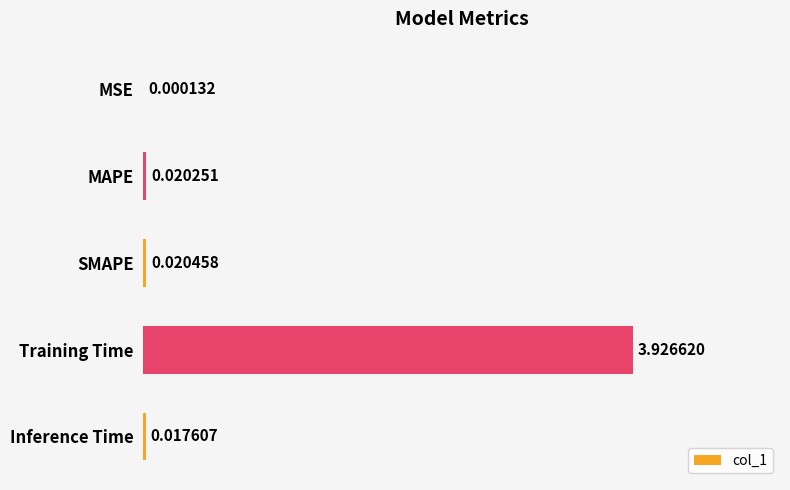

Which has a higher value, Inference Time or MAPE?

MAPE